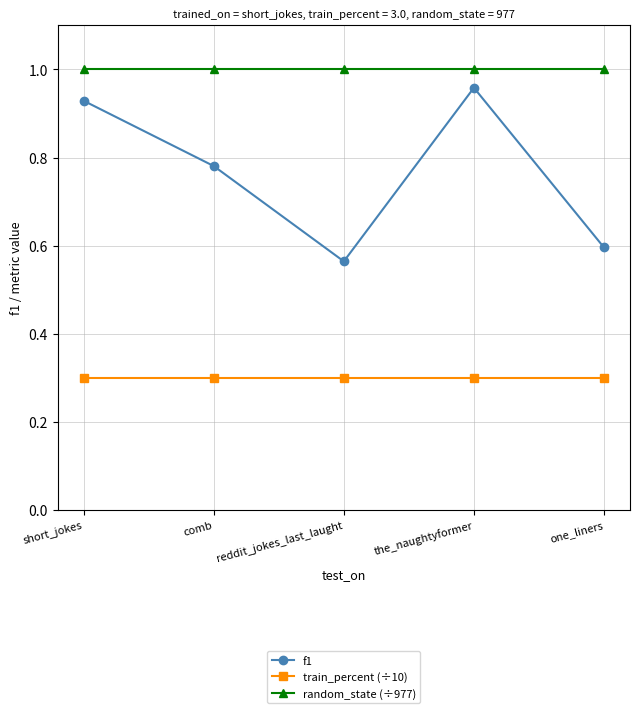

List the series in order of their overall mean, highest first.

random_state (÷977), f1, train_percent (÷10)